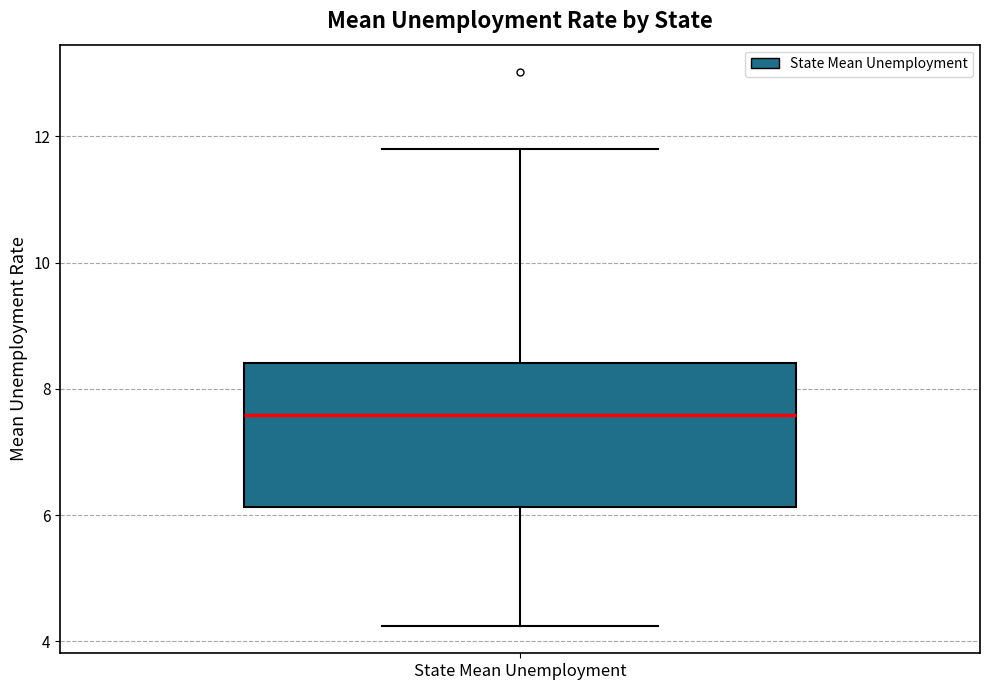

Transcribe this box plot: give where the median line is, the range the box spans, and where the two whiskers end, as read against the y-axis. The values are not printed on the chart, so give them approximately, as read against the axis.

median 7.6, box 6.2 to 8.4, whiskers 4.2 to 11.8